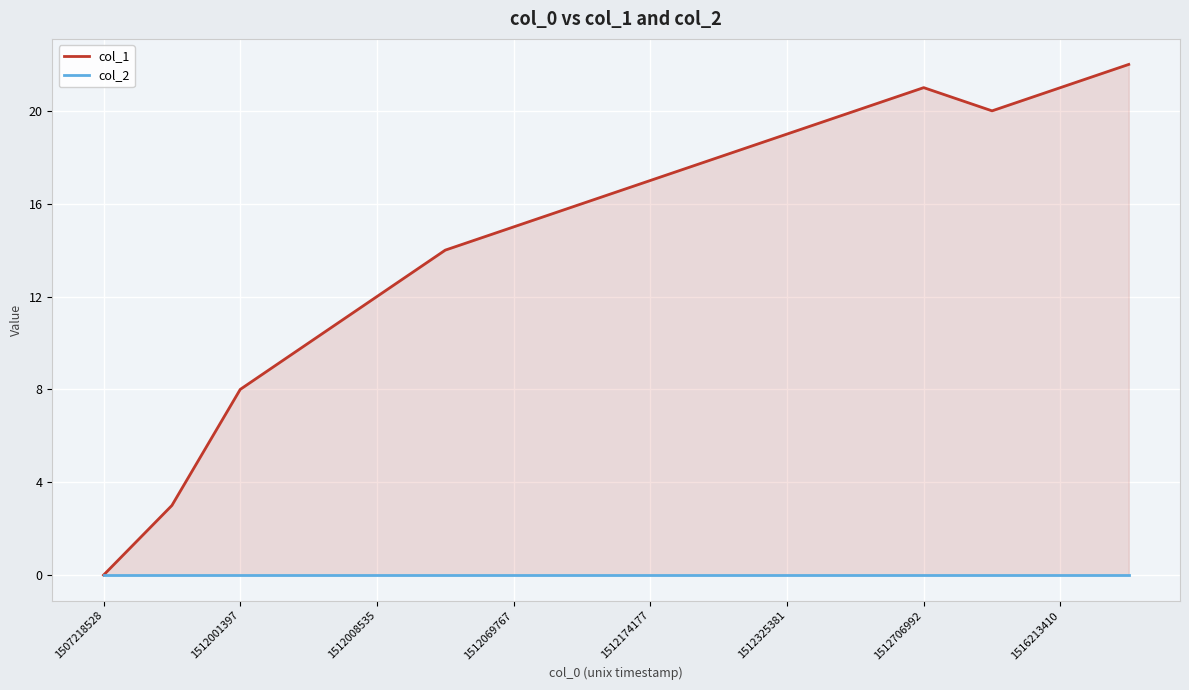

Reading left to right, transcribe all the data shown in this chart.

col_1: 0	3	8	10	12	14	15	16	17	18	19	20	21	20	21	22
col_2: 0	0	0	0	0	0	0	0	0	0	0	0	0	0	0	0